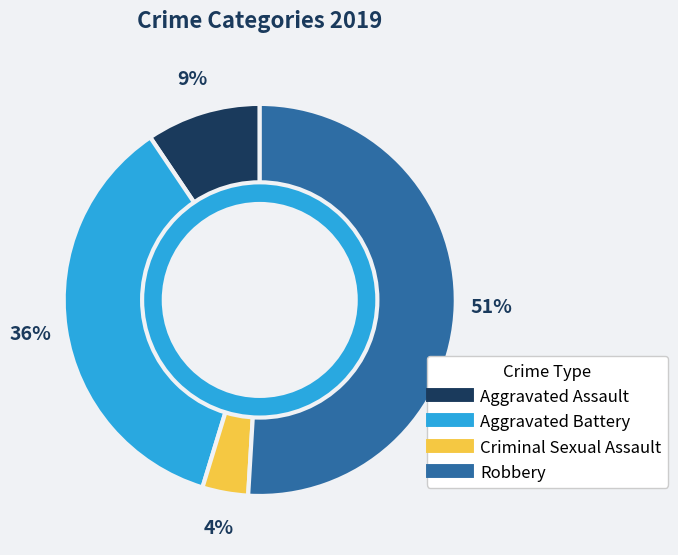

To the nearest percent, what is the difference between the largest and smallest slice percentages?

47%